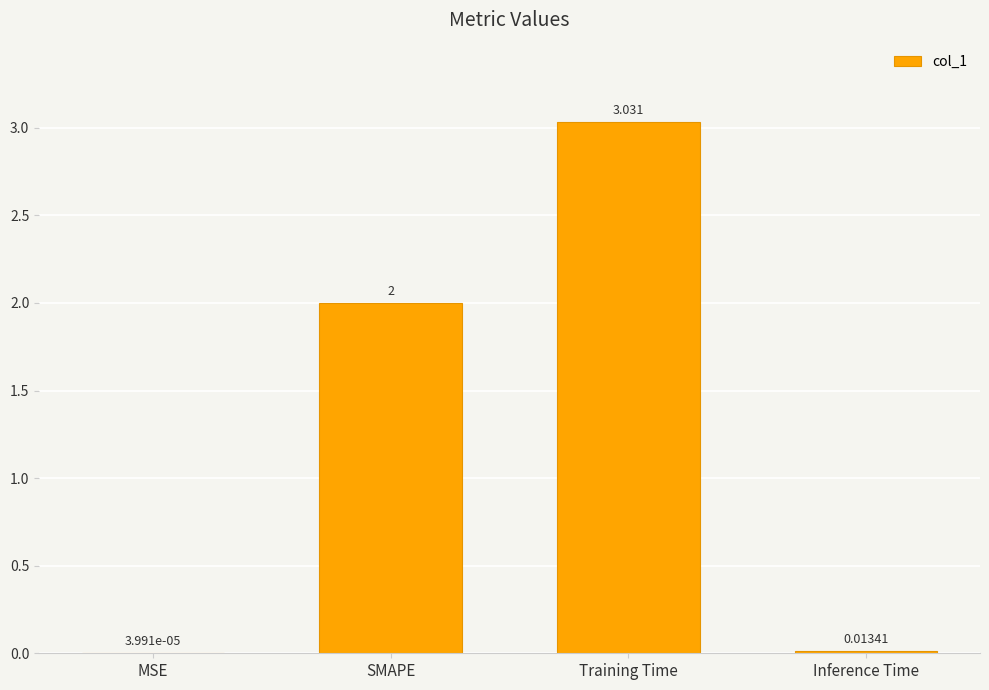

Where is the data nearest to the value 1?

Inference Time